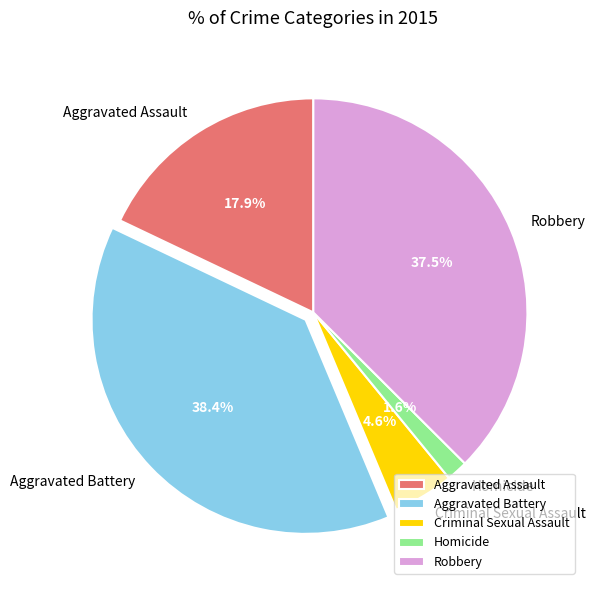

What is the smallest slice in the pie chart?

Homicide